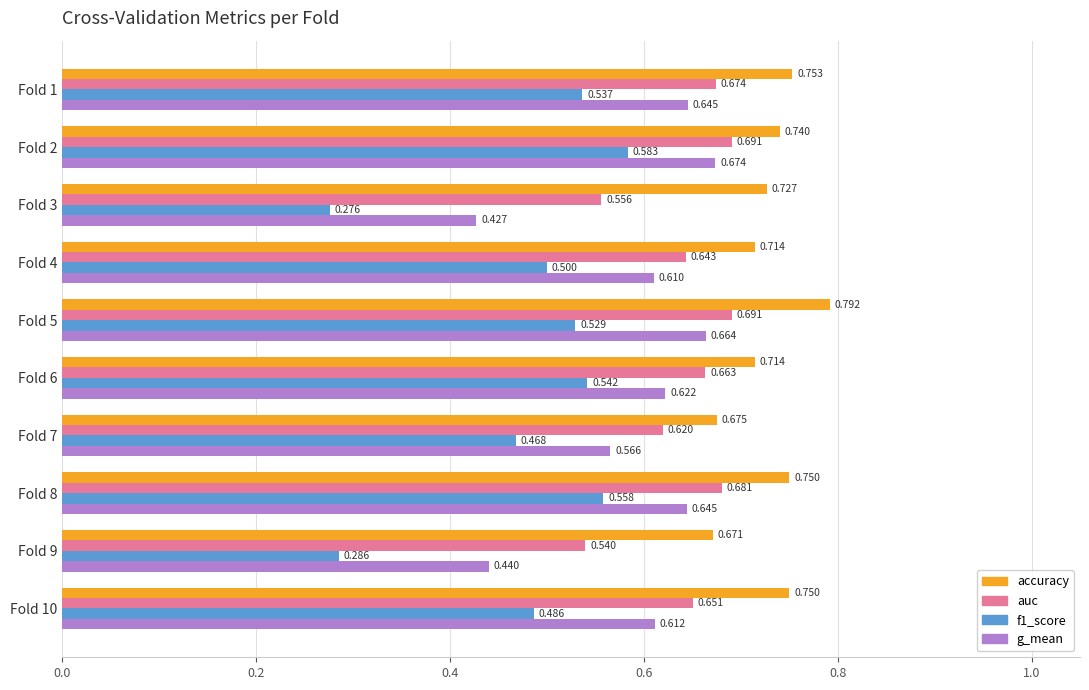

At which category is the sum across all series the highest?

Fold 2